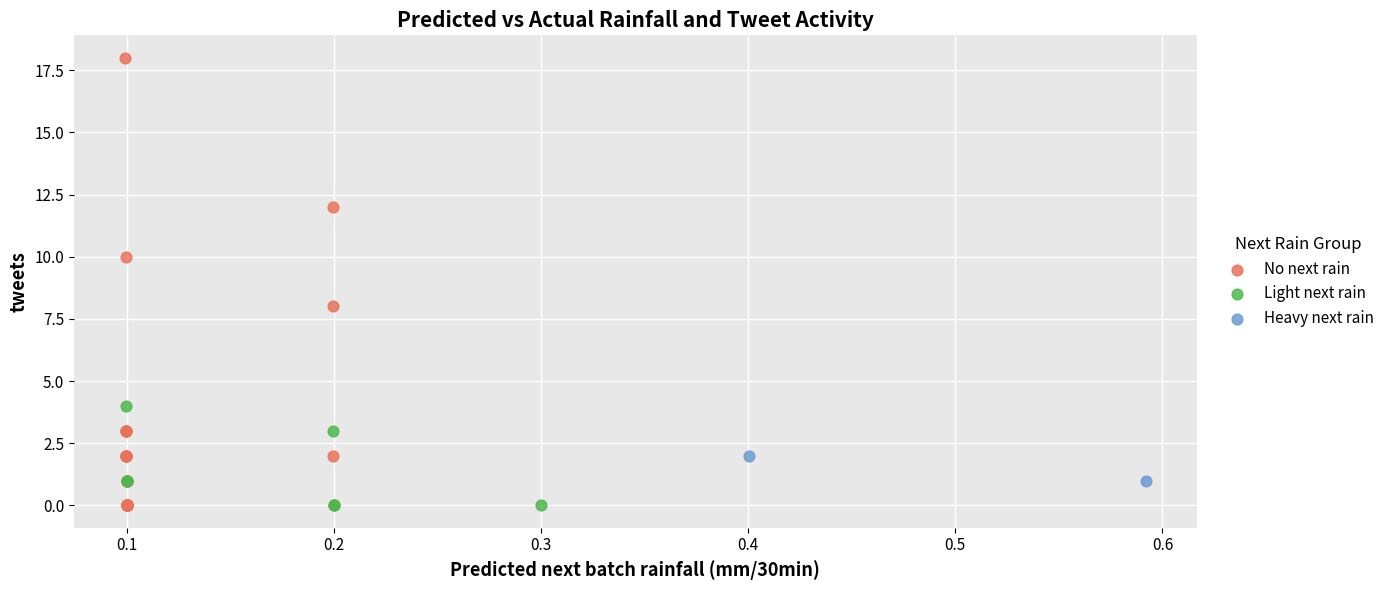

Which series contains the highest Y value?

No next rain